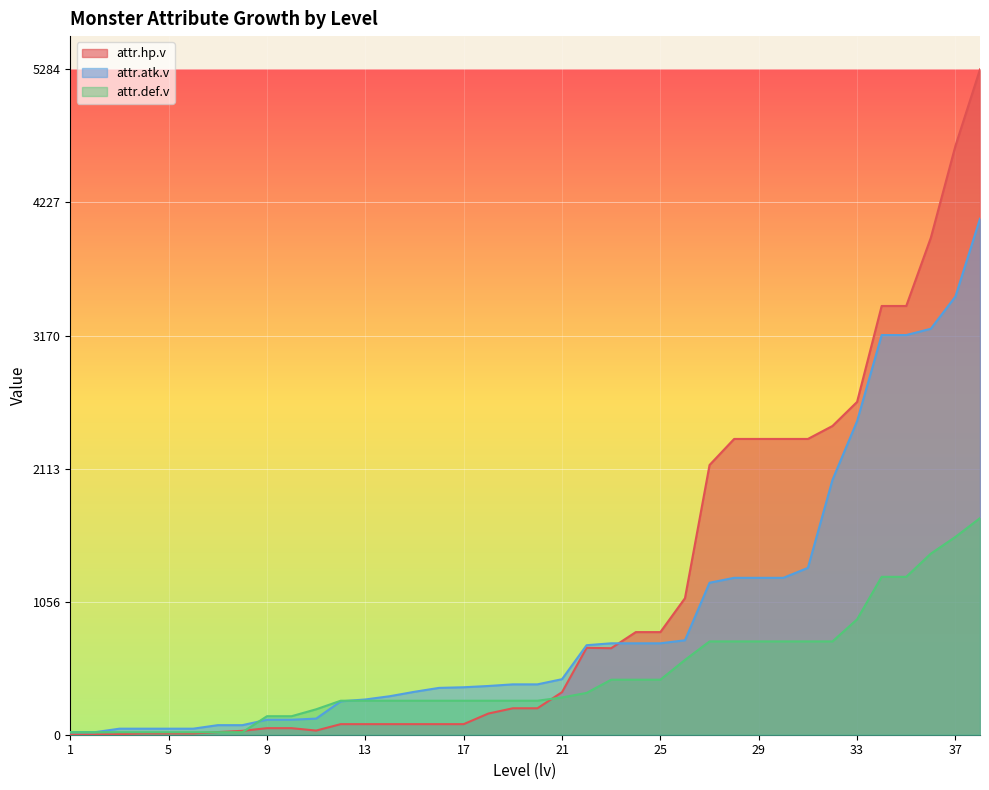

What is the difference between the attr.hp.v values at 35 and 30?

1056